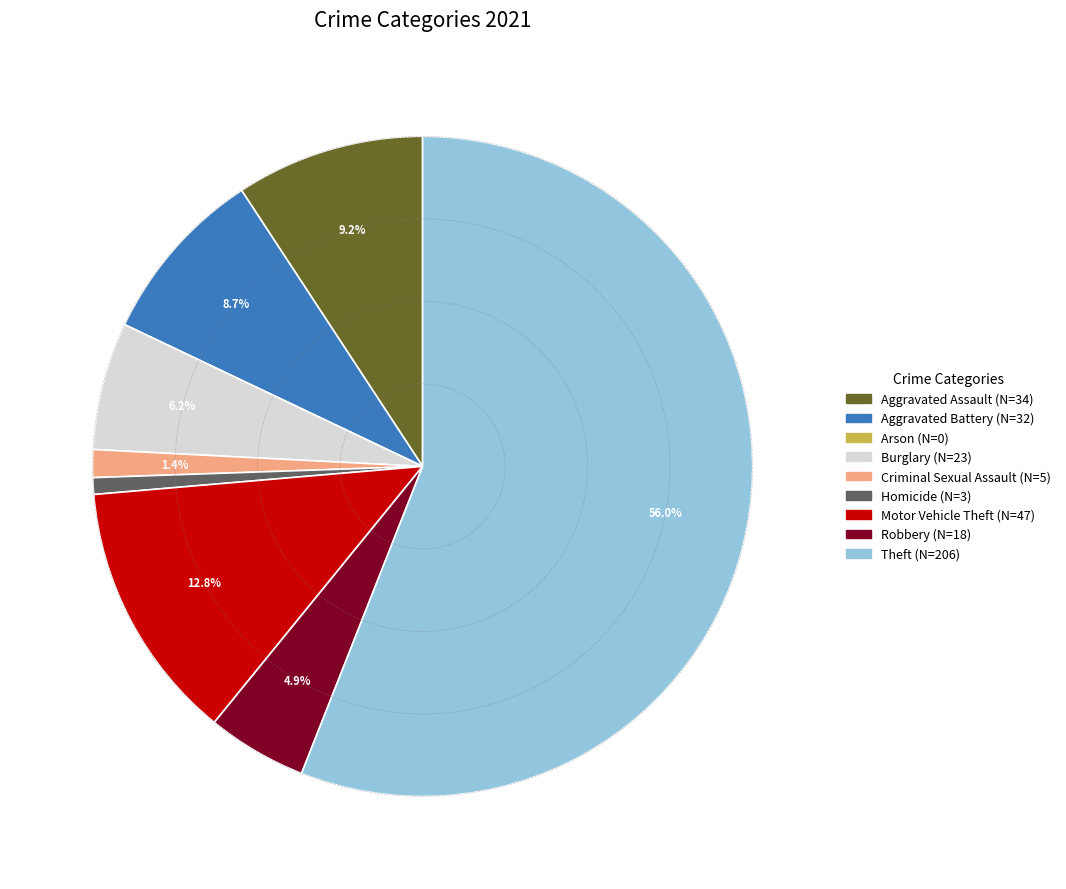

To the nearest percent, what is the average slice percentage?

11%